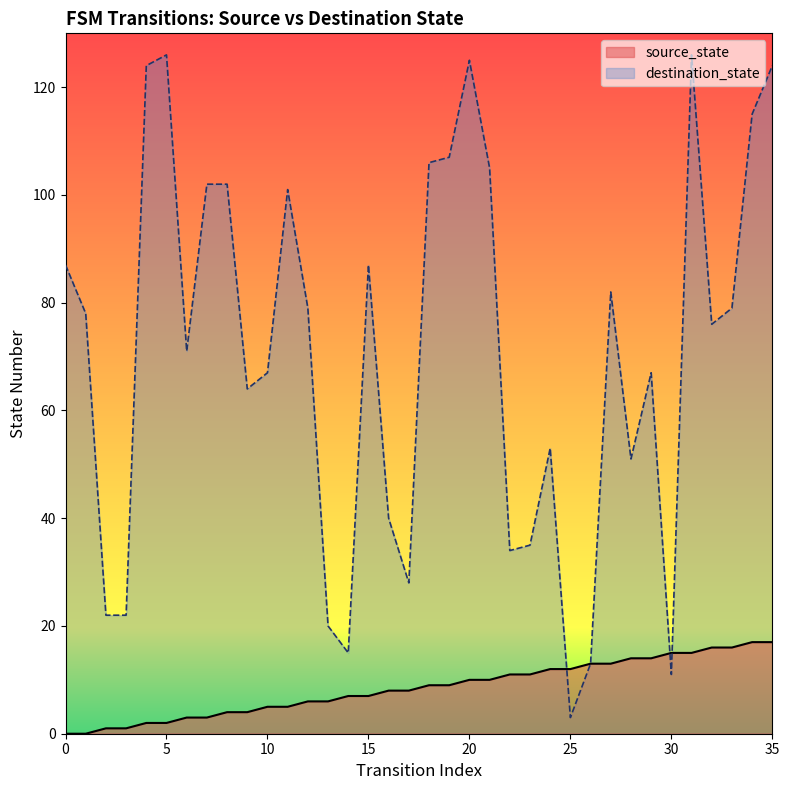

What is the total value across all series at 5?

128